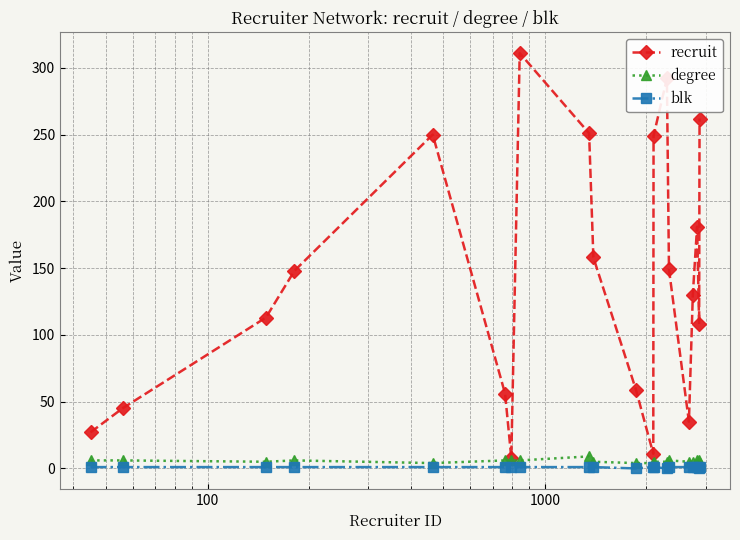

Count the number of categories in the chart.

20